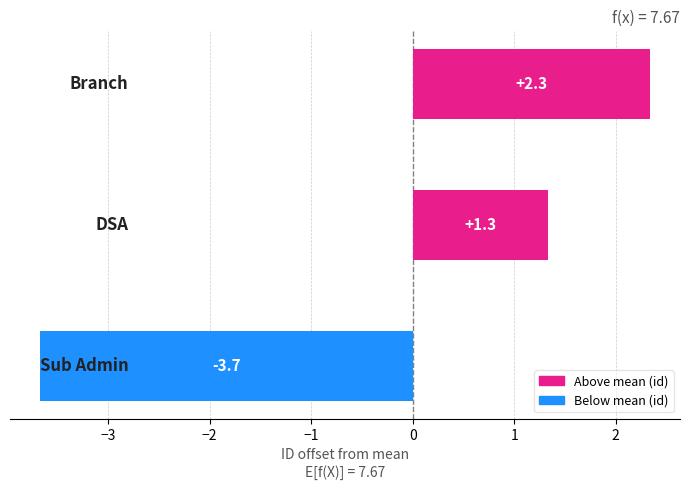

What is the difference between the second highest and minimum values?

5.0